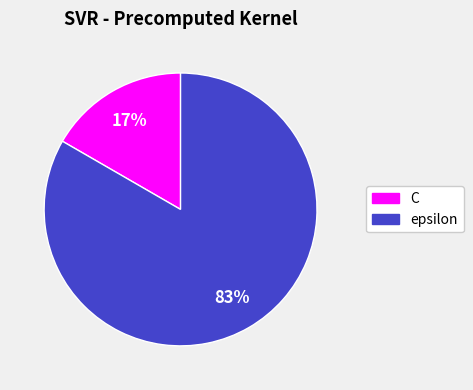

Combined, do C and epsilon account for over 50%?

Yes